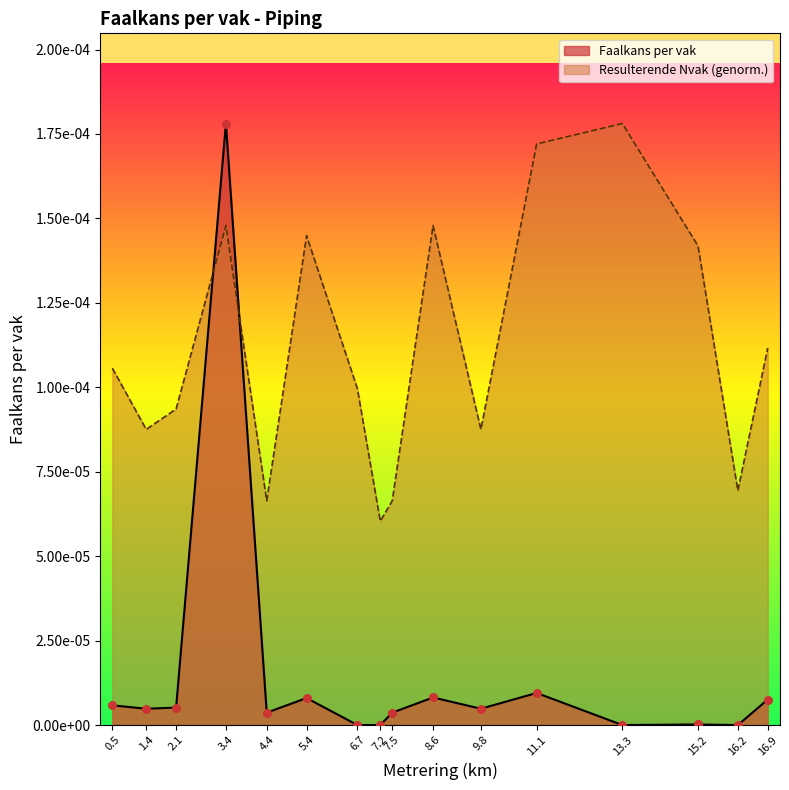

Which series reaches the maximum Y coordinate?

Faalkans per vak